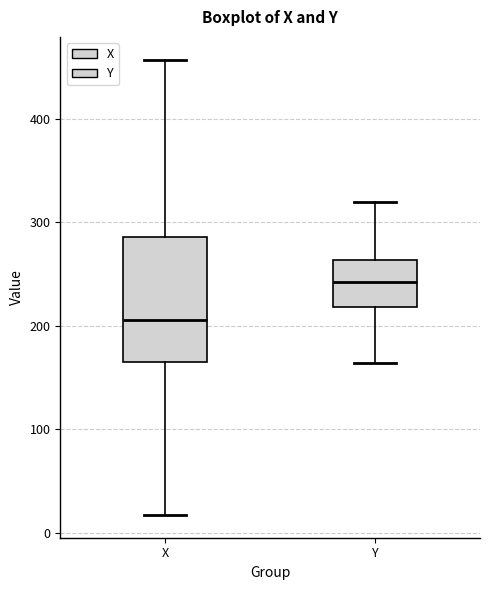

Which box's median line is the highest?

Y